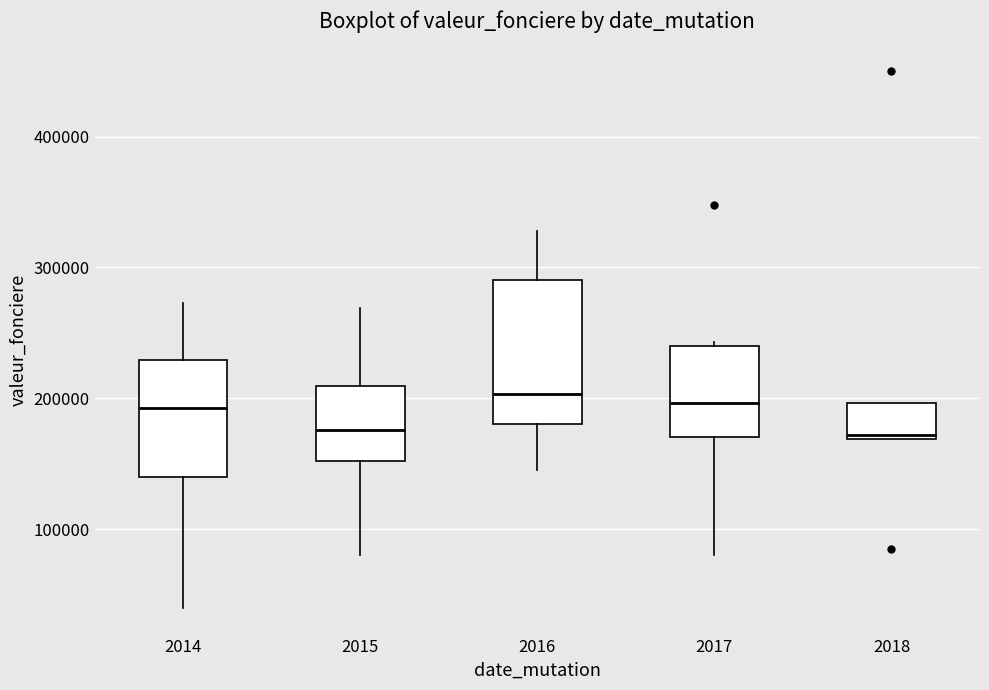

Where is the lower edge of the box at x = 2017 on the y-axis? The values are not printed on the chart, so give them approximately, as read against the axis.

170000